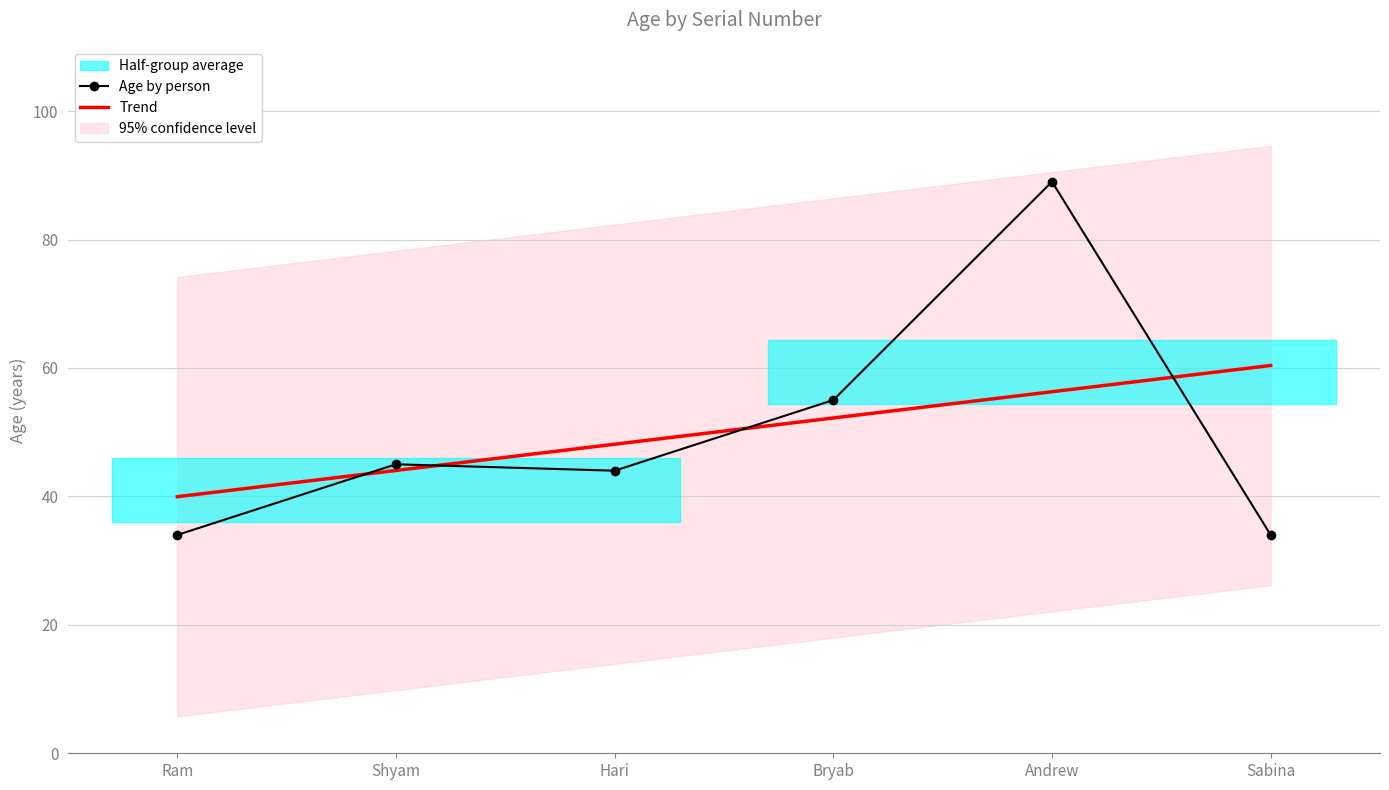

Is it true that Age by person equals 75.8 at Hari?

False